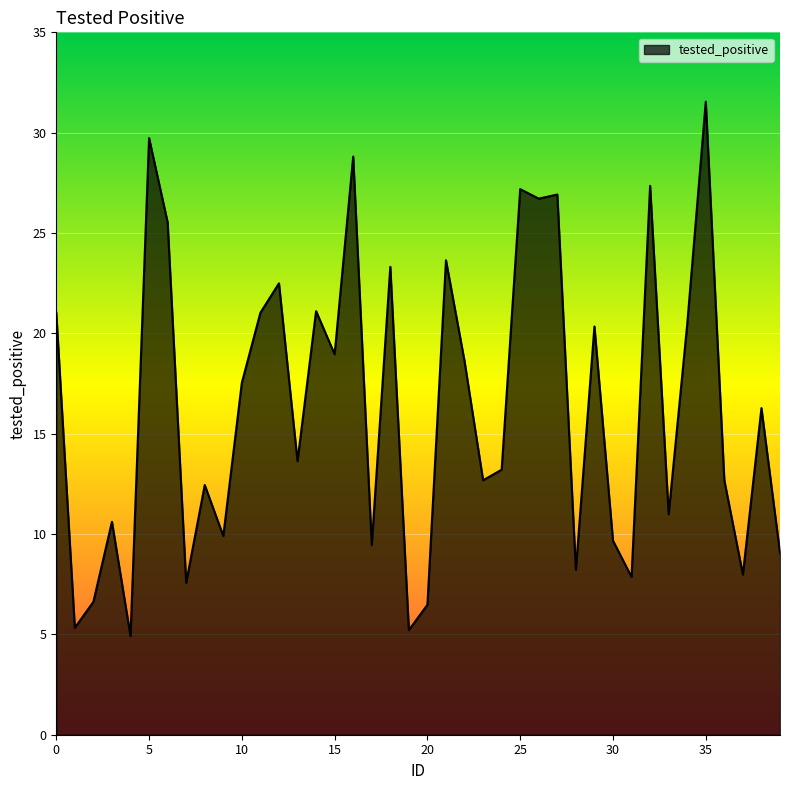

What is the difference between the maximum and minimum values?

26.6